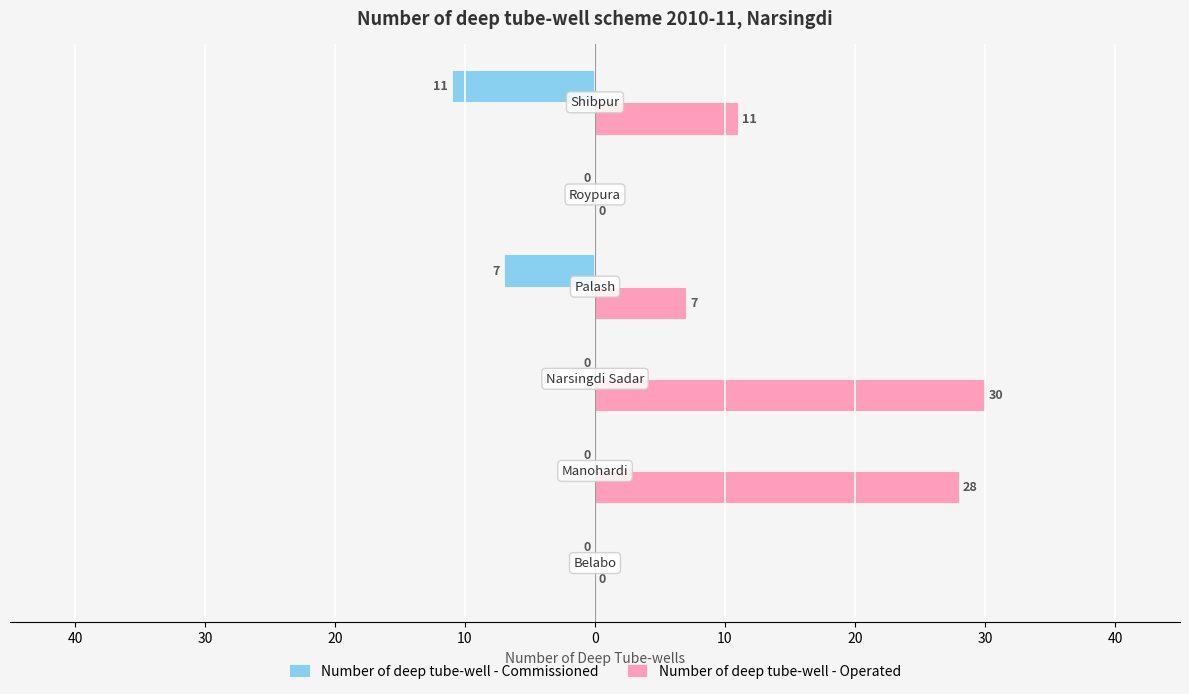

Which series has the largest range (max minus min)?

Number of deep tube-well - Operated